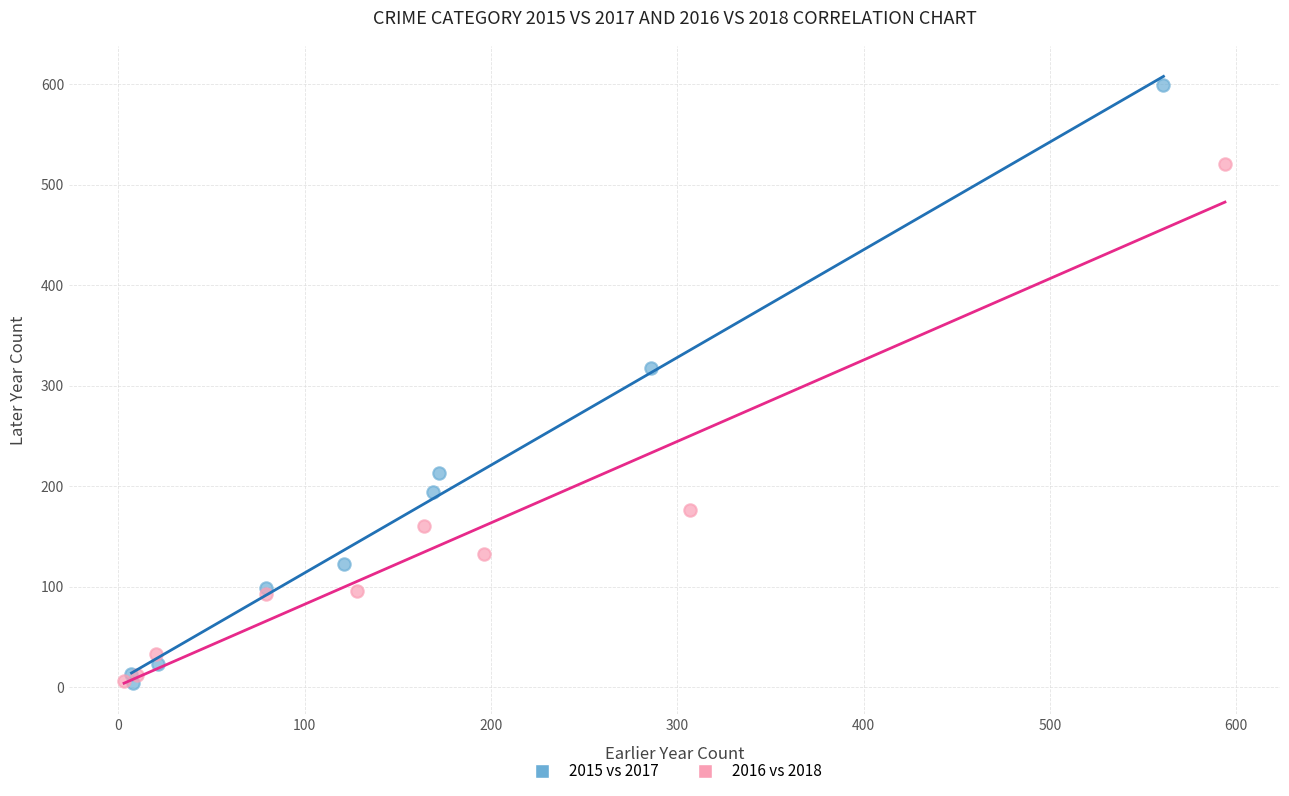

Which series reaches the maximum Y coordinate?

2015 vs 2017